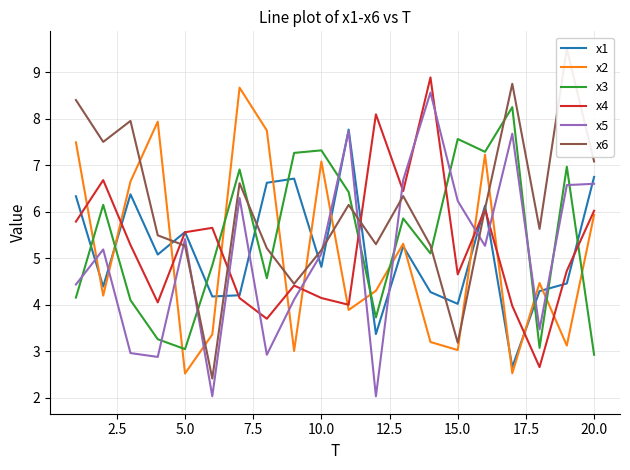

How many times do x4 and x2 cross each other?

11